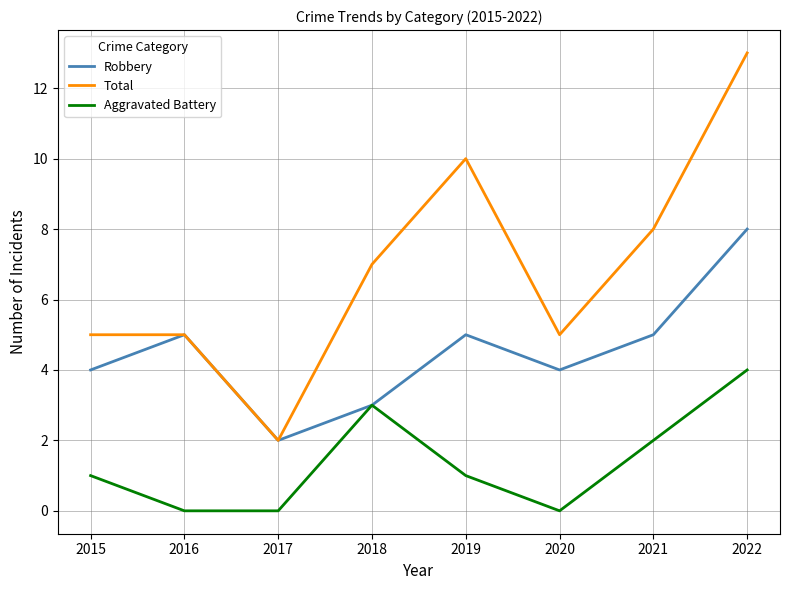

Which series has the largest range (max minus min)?

Total